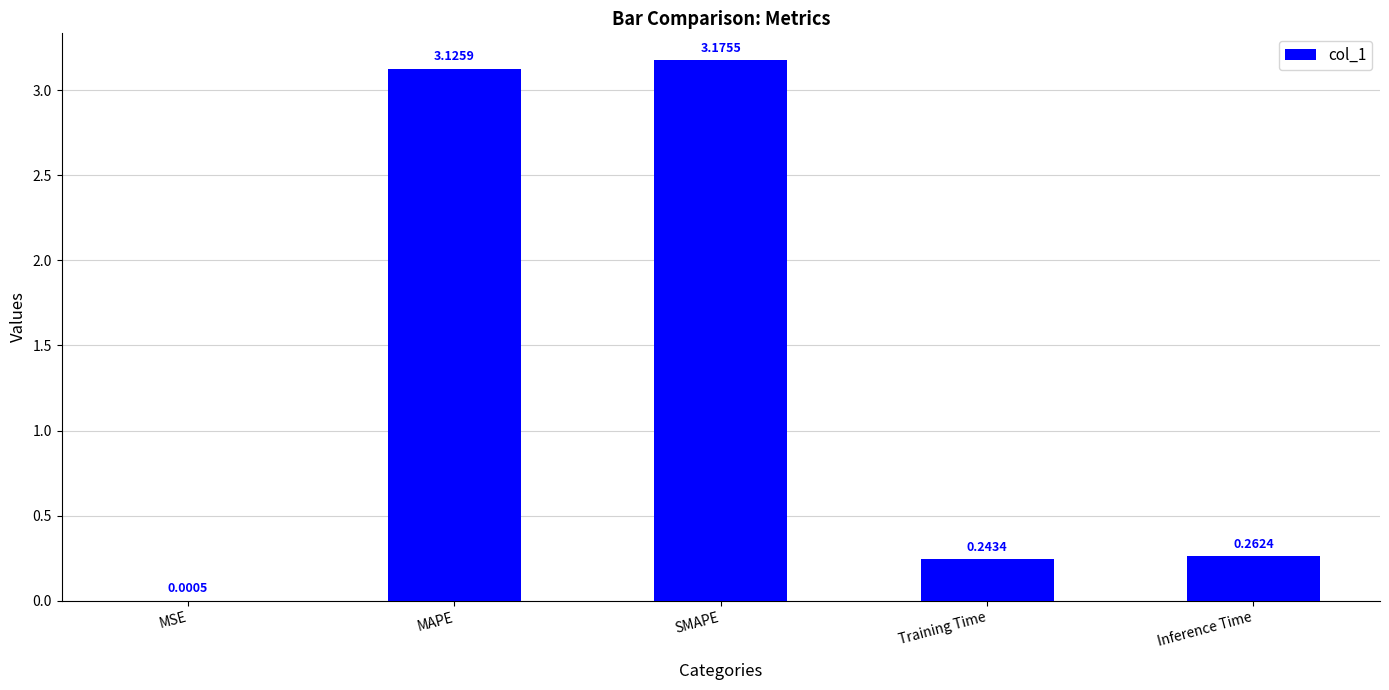

What is the sum of all values?

6.8